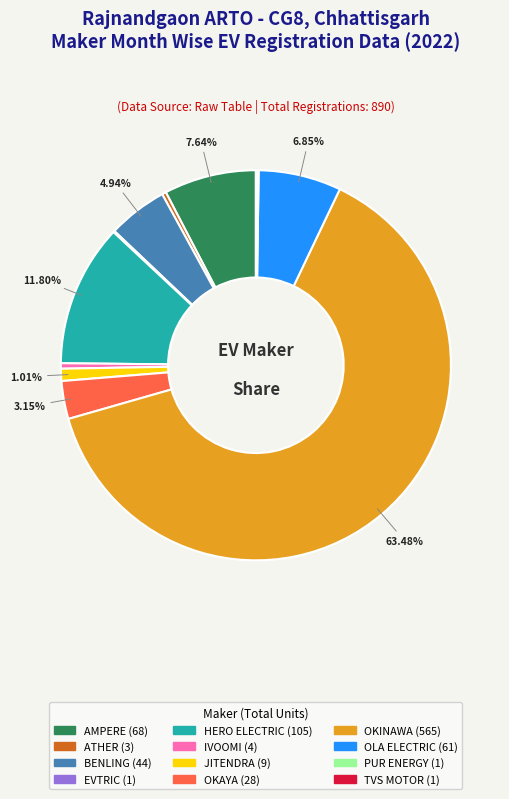

Is there a majority slice in this chart?

Yes